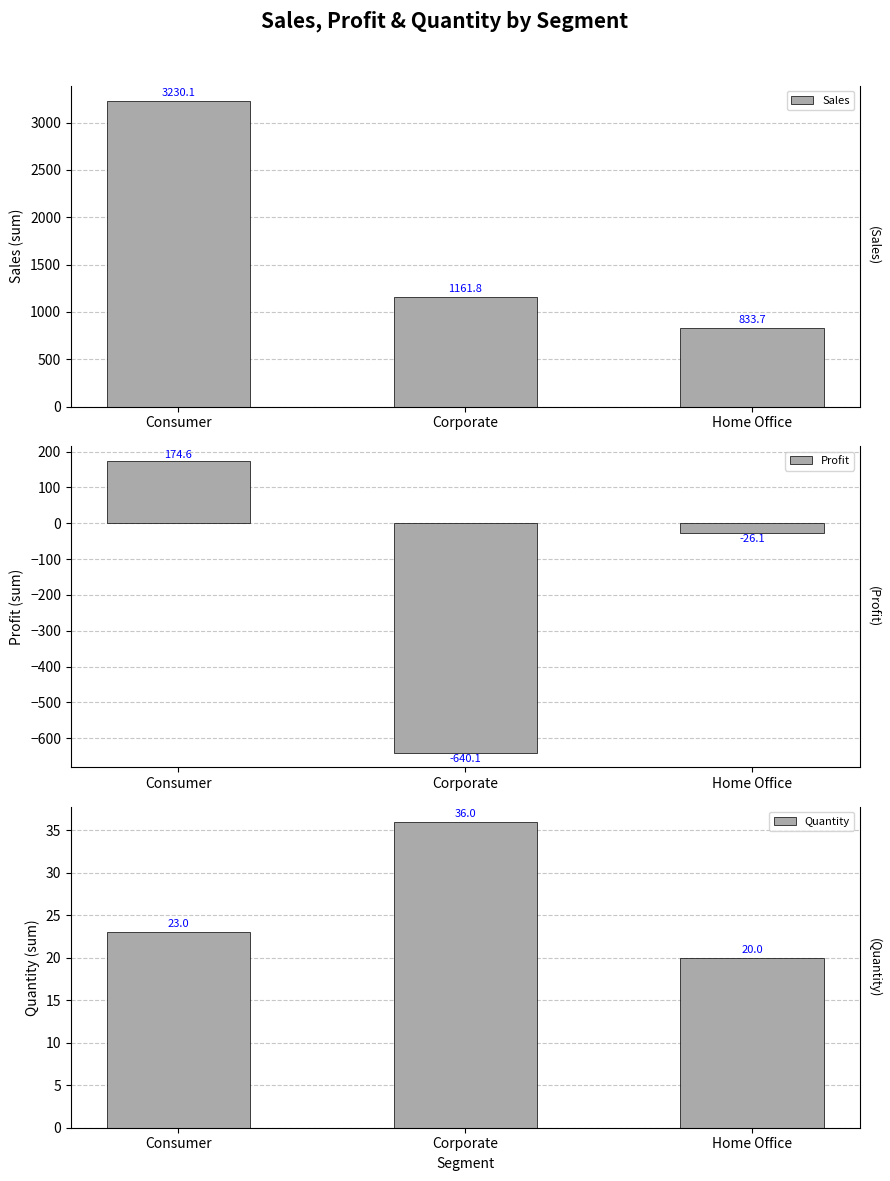

Reading right to left, transcribe all the data shown in this chart.

Sales: Home Office=833.7	Corporate=1161.8	Consumer=3230.1
Profit: Home Office=-26.1	Corporate=-640.1	Consumer=174.6
Quantity: Home Office=20.0	Corporate=36.0	Consumer=23.0